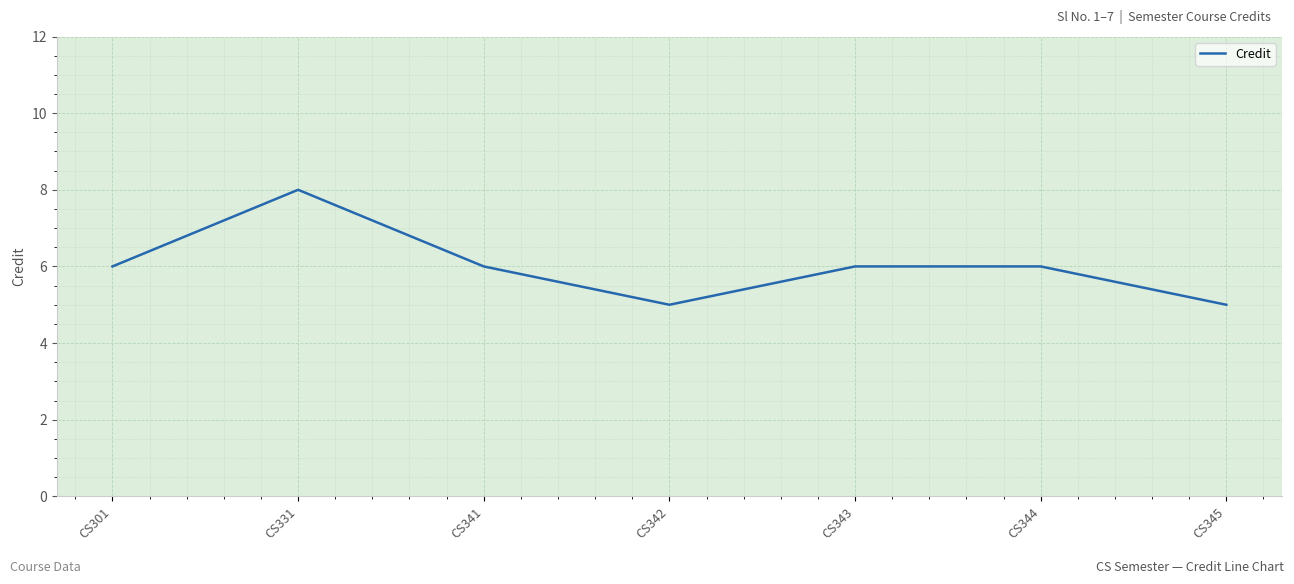

Read the value at CS331.

8